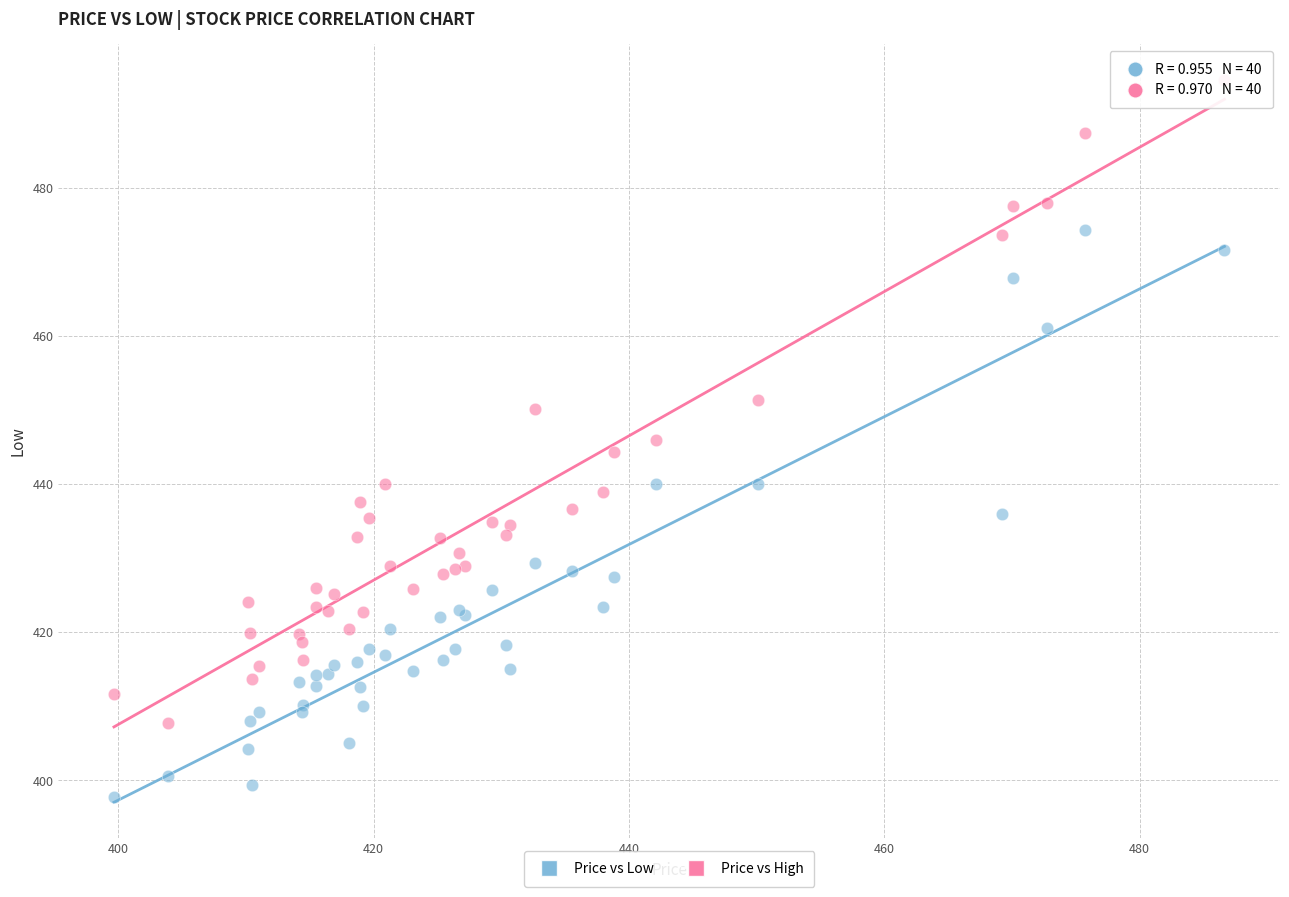

Which series reaches the maximum Y coordinate?

Price vs High